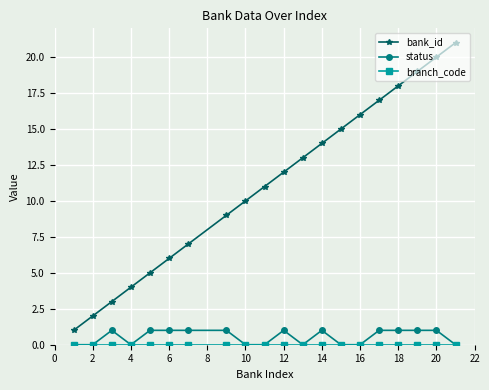

True or false: status and bank_id cross at least once.

False